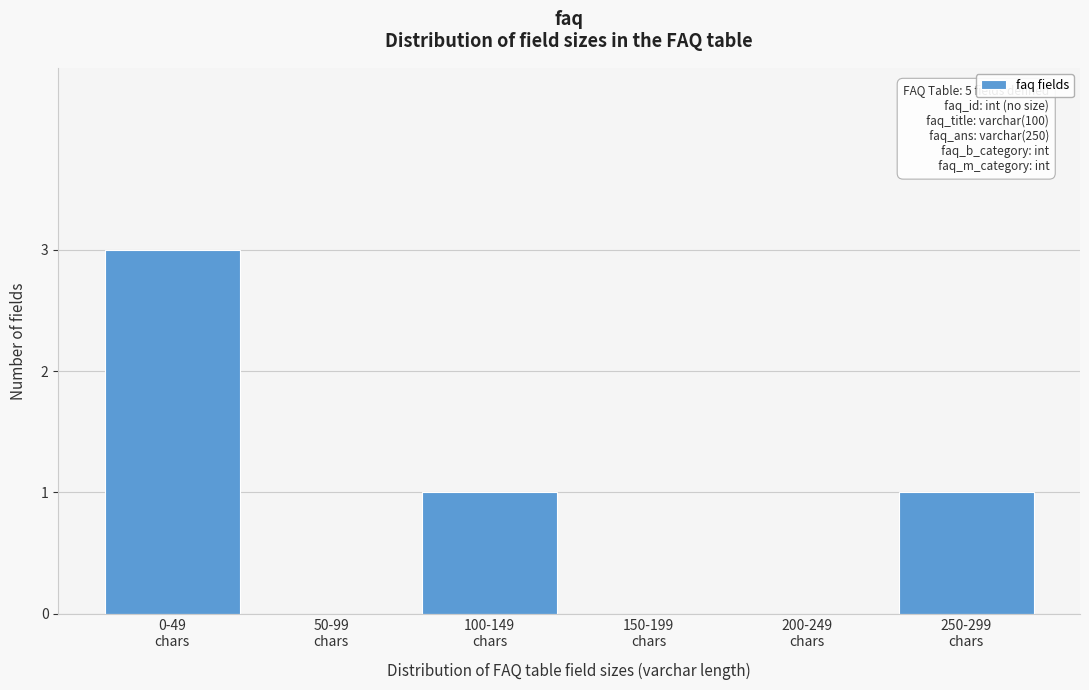

What is the sum of all values?

5